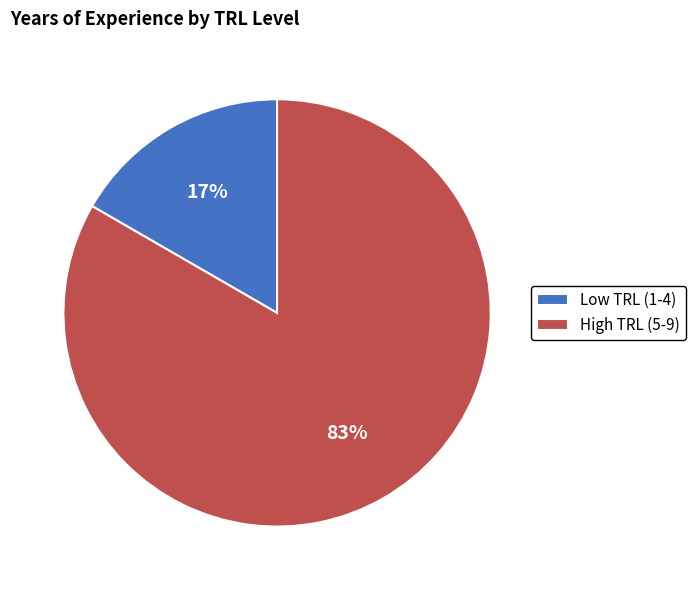

To the nearest percent, what portion does High TRL (5-9) represent?

83%